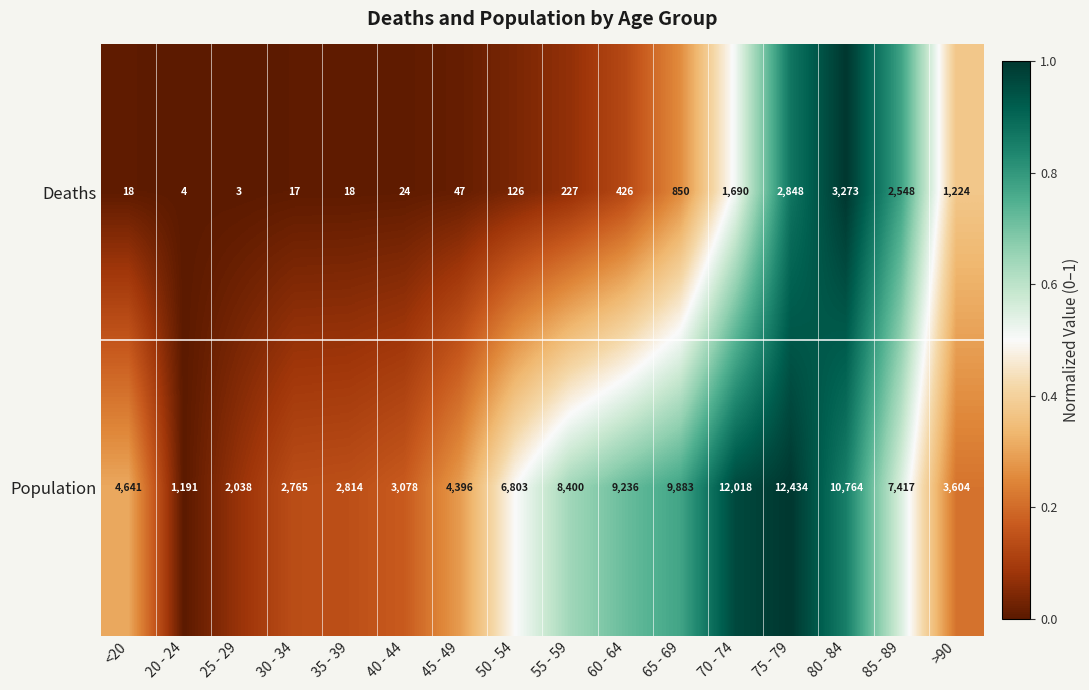

Is the value of Deaths at 75 - 79 greater than the value of Population at 50 - 54?

No